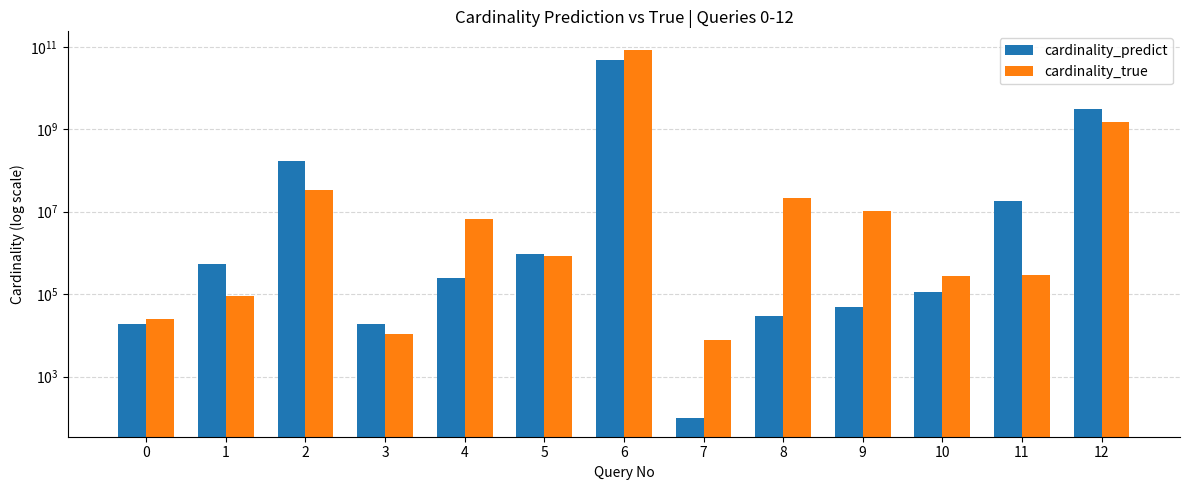

Reading left to right, list all the values displayed in this chart.

cardinality_predict: 0=18682.3	1=524852.3	2=169704797.5	3=18682.3	4=245234.3	5=957464.5	6=47059232484.3	7=97.2	8=29444.4	9=49205.1	10=115460.8	11=18306255.1	12=3122472514.7
cardinality_true: 0=24321.0	1=89322.0	2=33305331.0	3=10956.0	4=6650973.0	5=821370.0	6=84857592073.0	7=7632.0	8=20942439.0	9=10118805.0	10=271862.0	11=291450.0	12=1461935262.0